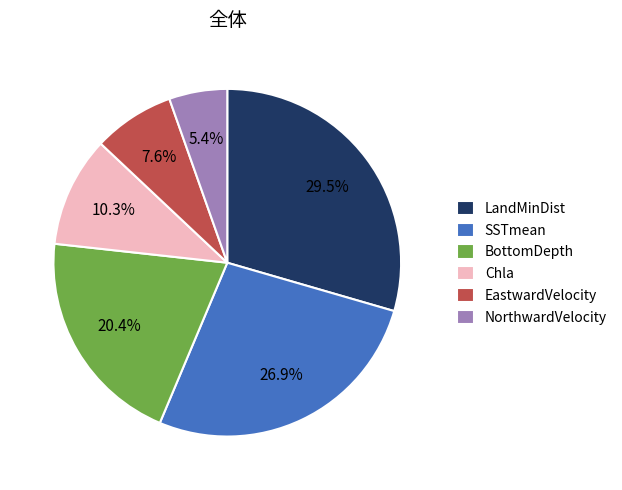

Is there a majority slice in this chart?

No